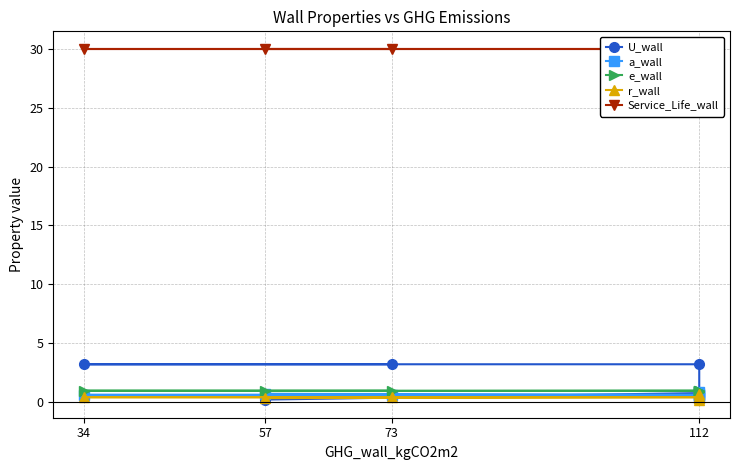

Does the chart display data point markers on the line(s)?

Yes